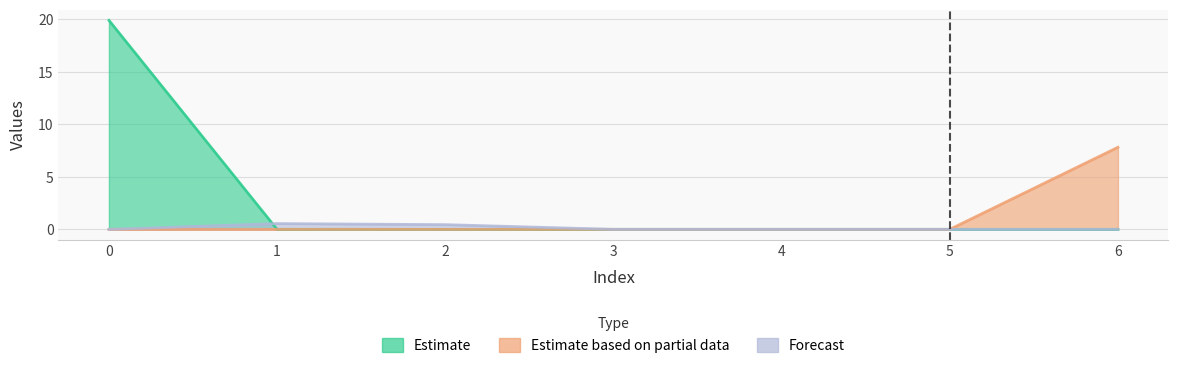

Does the chart display data point markers on the line(s)?

No